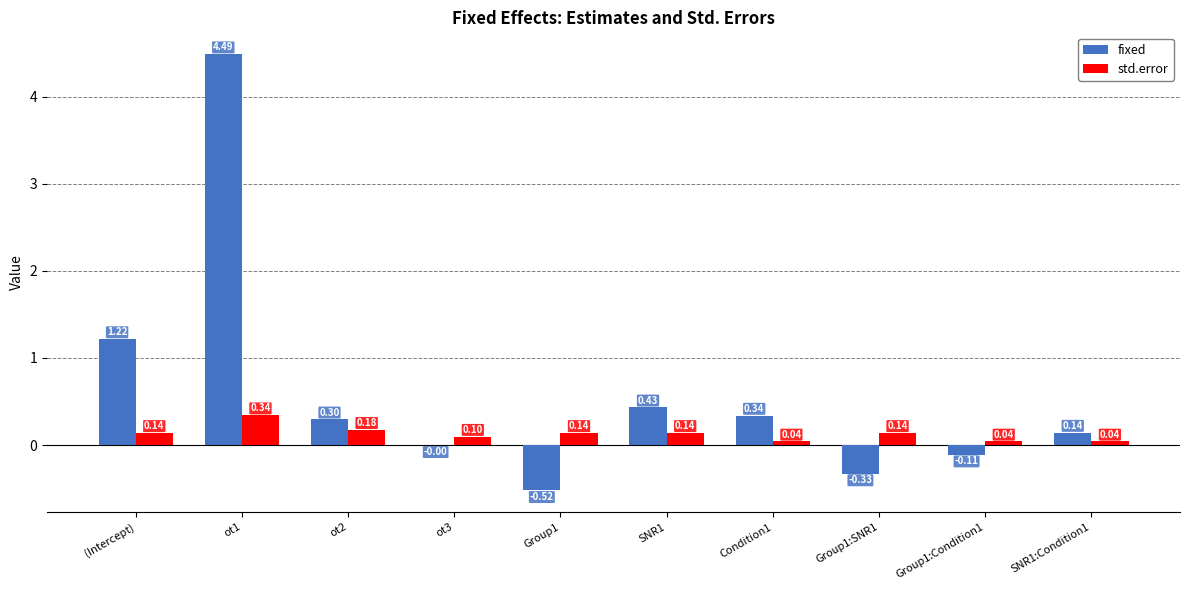

Where does the fixed series first go above 0?

(Intercept)